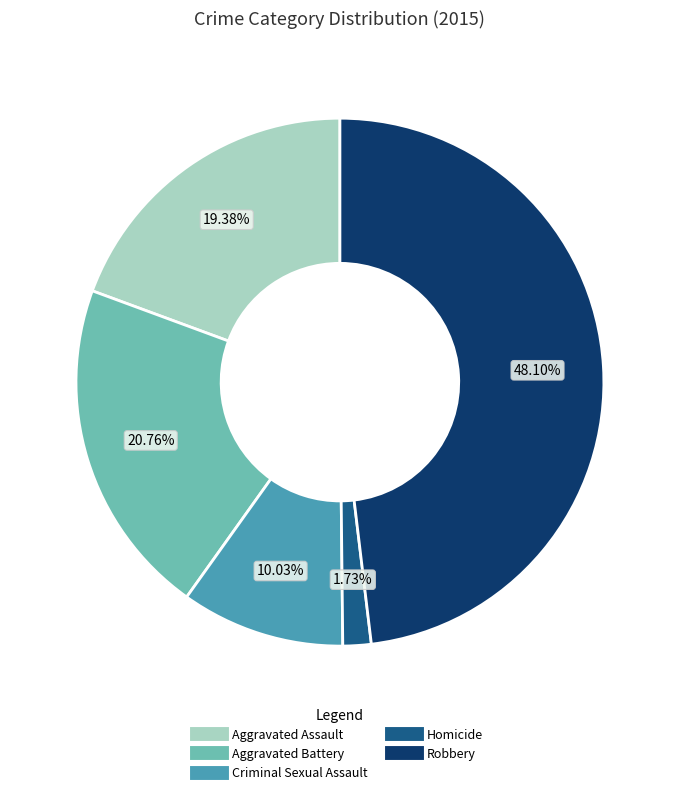

What is the largest slice in the pie chart?

Robbery